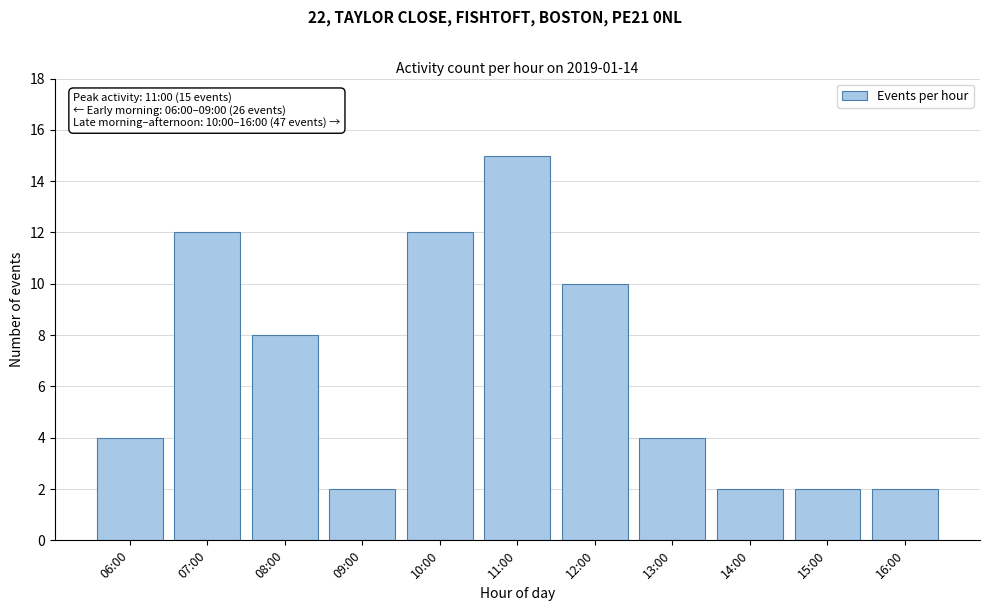

Reading left to right, extract all data points from this chart.

06:00=4	07:00=12	08:00=8	09:00=2	10:00=12	11:00=15	12:00=10	13:00=4	14:00=2	15:00=2	16:00=2